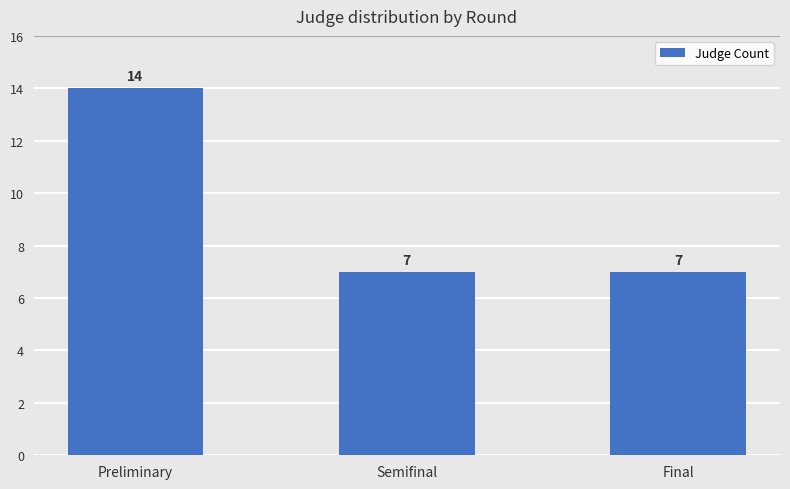

Count the number of categories in the chart.

3